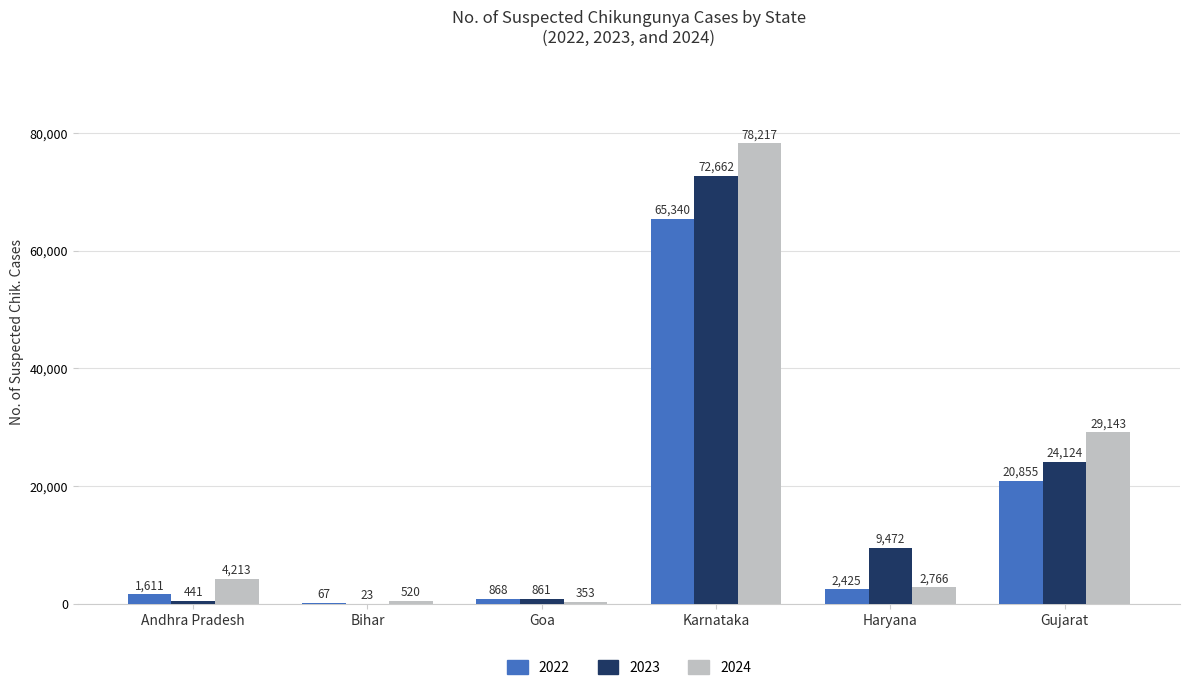

Reading left to right, extract all data points from this chart.

2022: Andhra Pradesh=1611	Bihar=67	Goa=868	Karnataka=65340	Haryana=2425	Gujarat=20855
2023: Andhra Pradesh=441	Bihar=23	Goa=861	Karnataka=72662	Haryana=9472	Gujarat=24124
2024: Andhra Pradesh=4213	Bihar=520	Goa=353	Karnataka=78217	Haryana=2766	Gujarat=29143